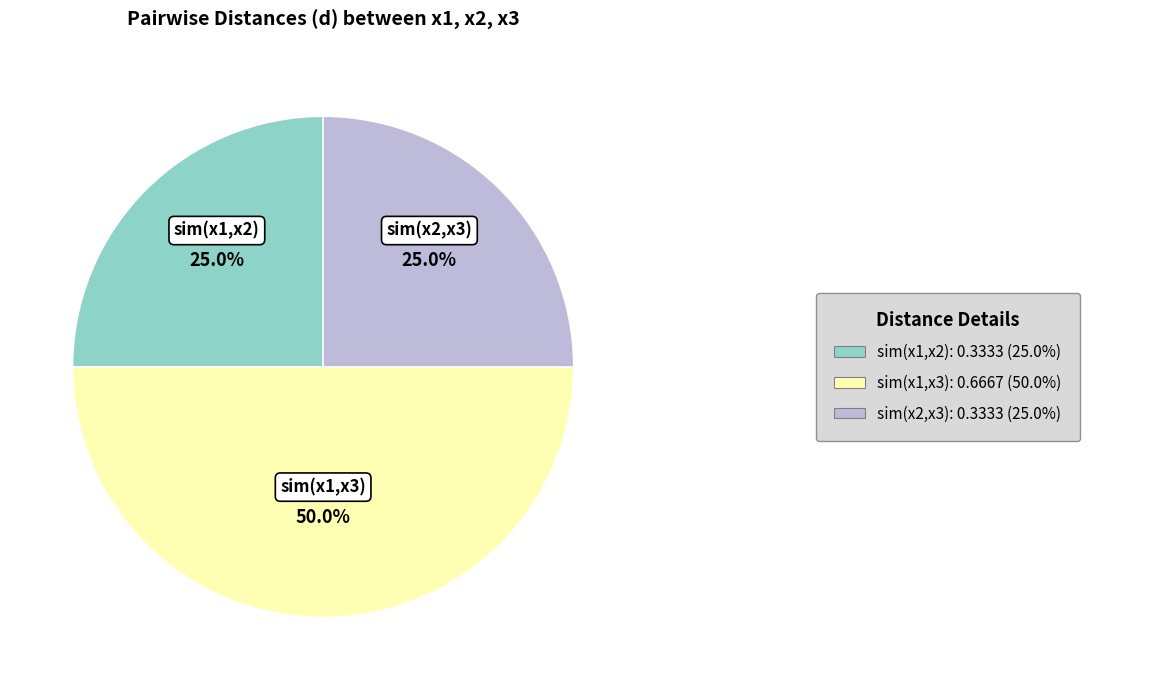

What is the largest slice in the pie chart?

sim(x1,x3)